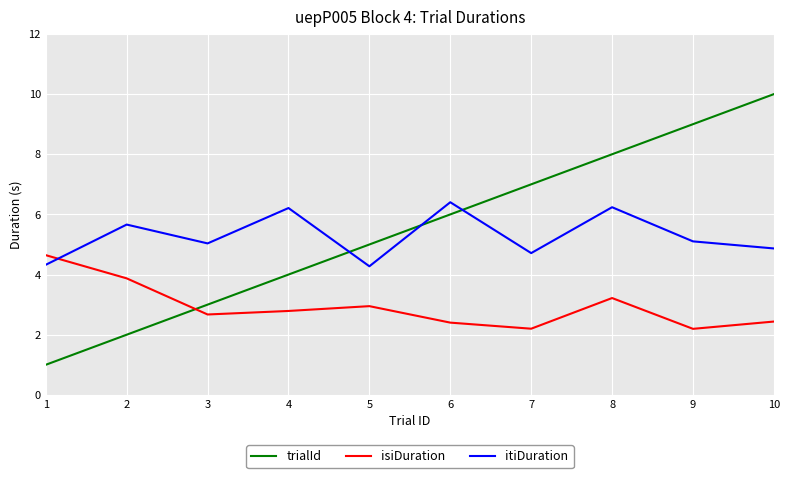

What is the difference between the highest and lowest values at 2?

3.7